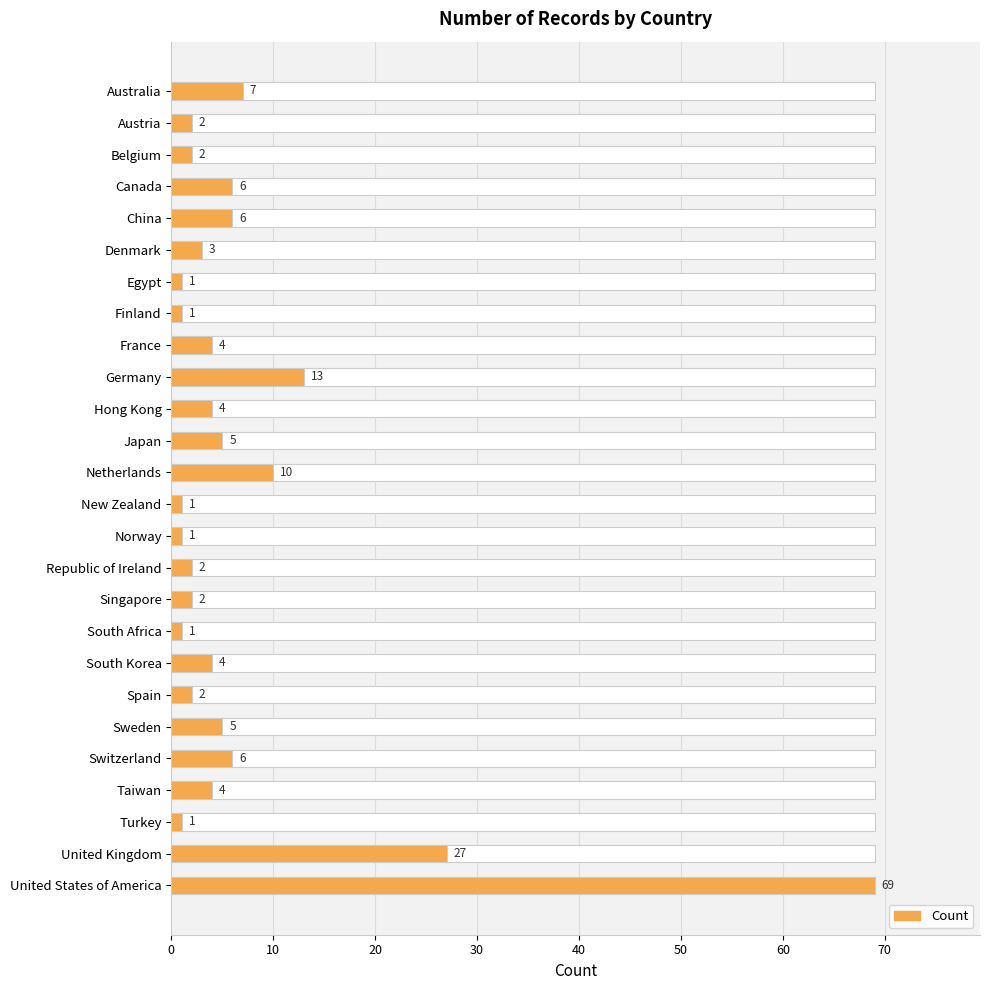

What is the average value?

7